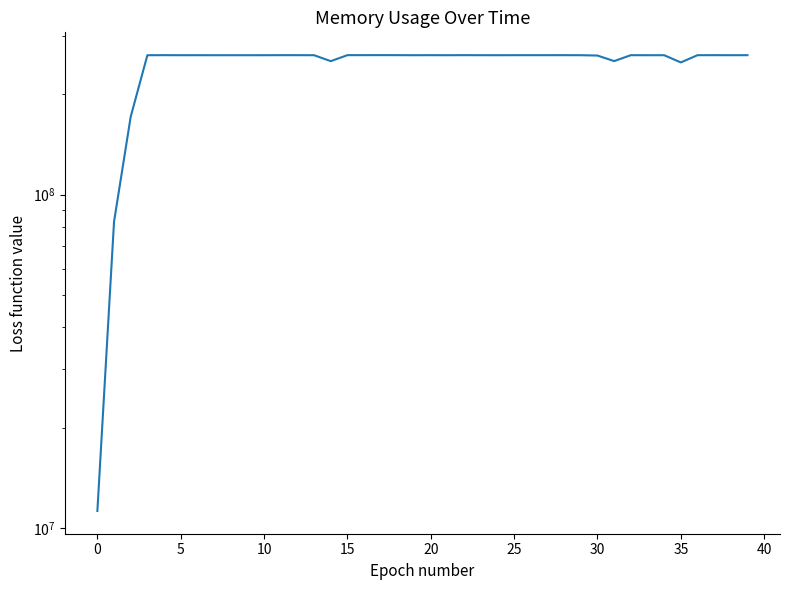

Is it true that the value at 16 is 262090752?

True